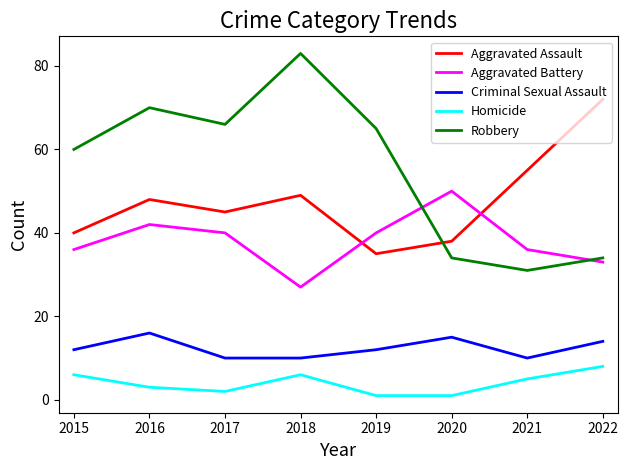

Which series changed the most between 2016 and 2021?

Robbery